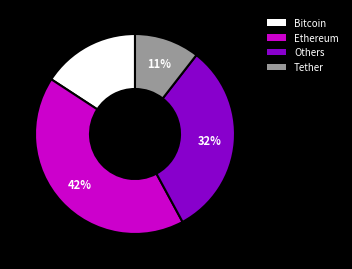

To the nearest percent, what portion does Ethereum represent?

42%